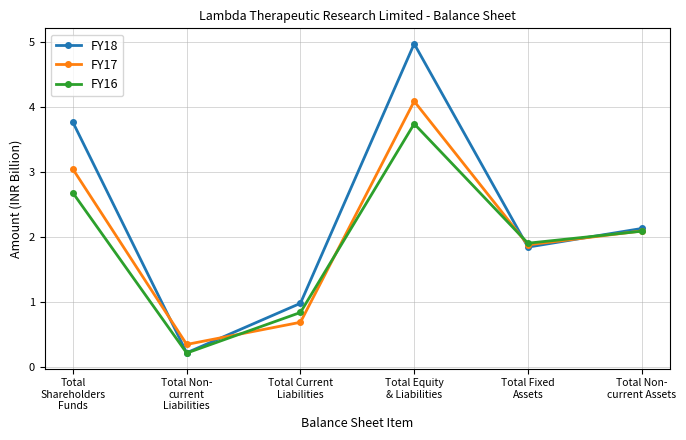

What is the value of the FY18 point at the 5th from the left?

1.8